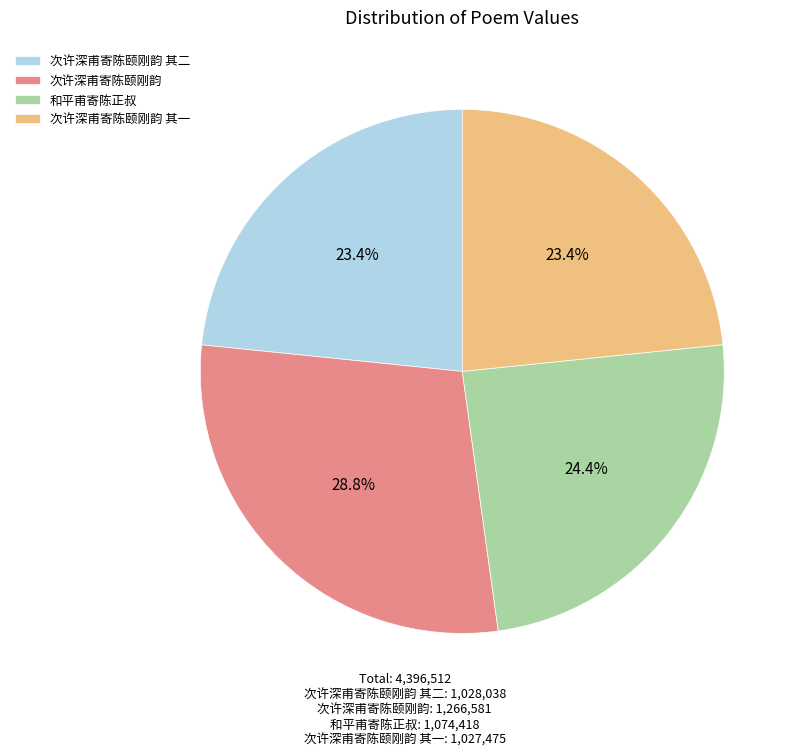

Between 次许深甫寄陈颐刚韵 其二 and 和平甫寄陈正叔, which is larger?

和平甫寄陈正叔